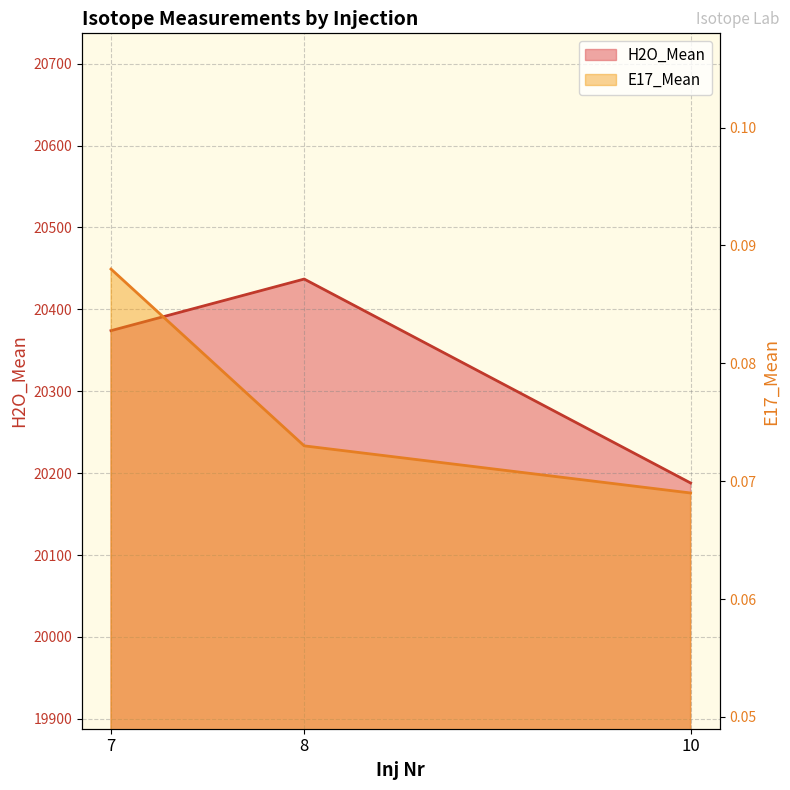

Rank the series by their maximum value, from highest to lowest.

H2O_Mean, E17_Mean